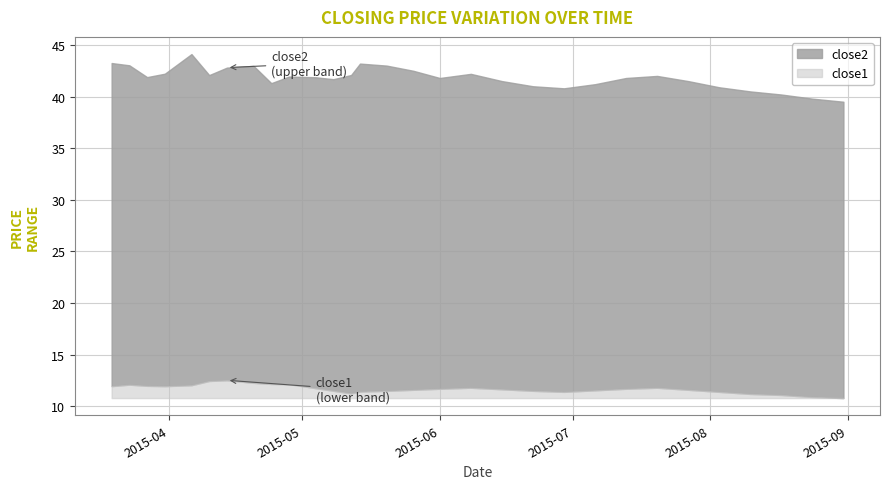

The value of close1 at 2015-08-03 is 18.9. True or false?

False